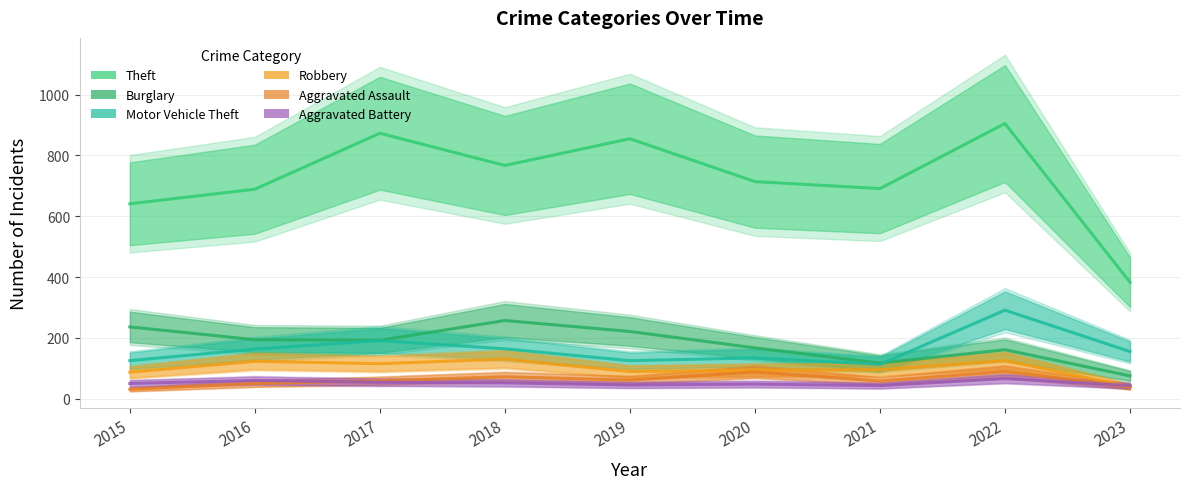

Between 2015 and 2021, which series saw the biggest shift?

Burglary